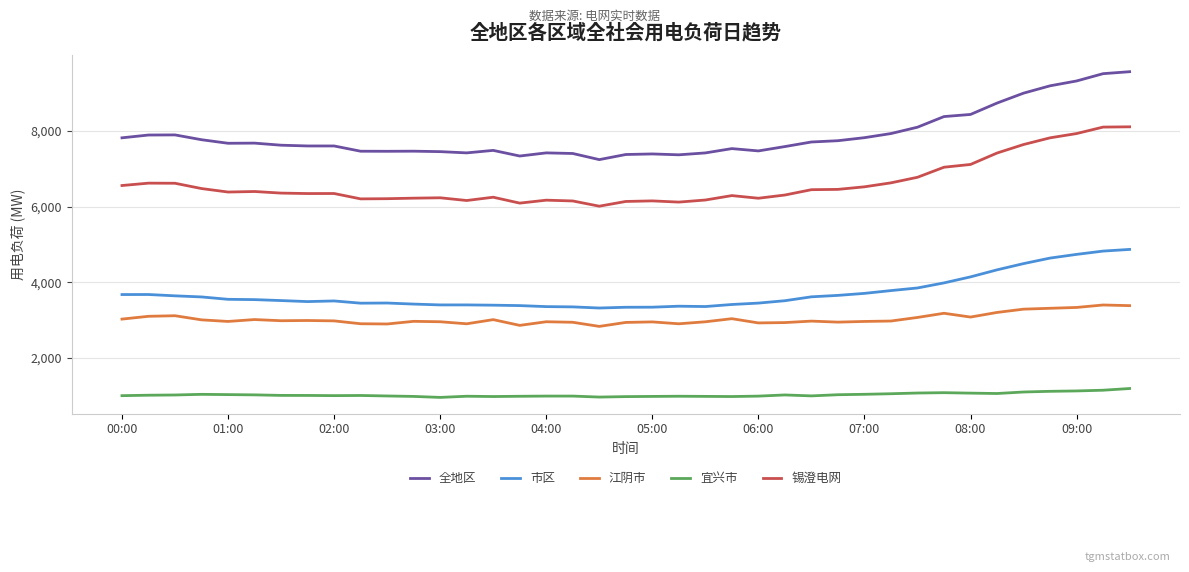

List the series in order of their peak value, lowest first.

宜兴市, 江阴市, 市区, 锡澄电网, 全地区